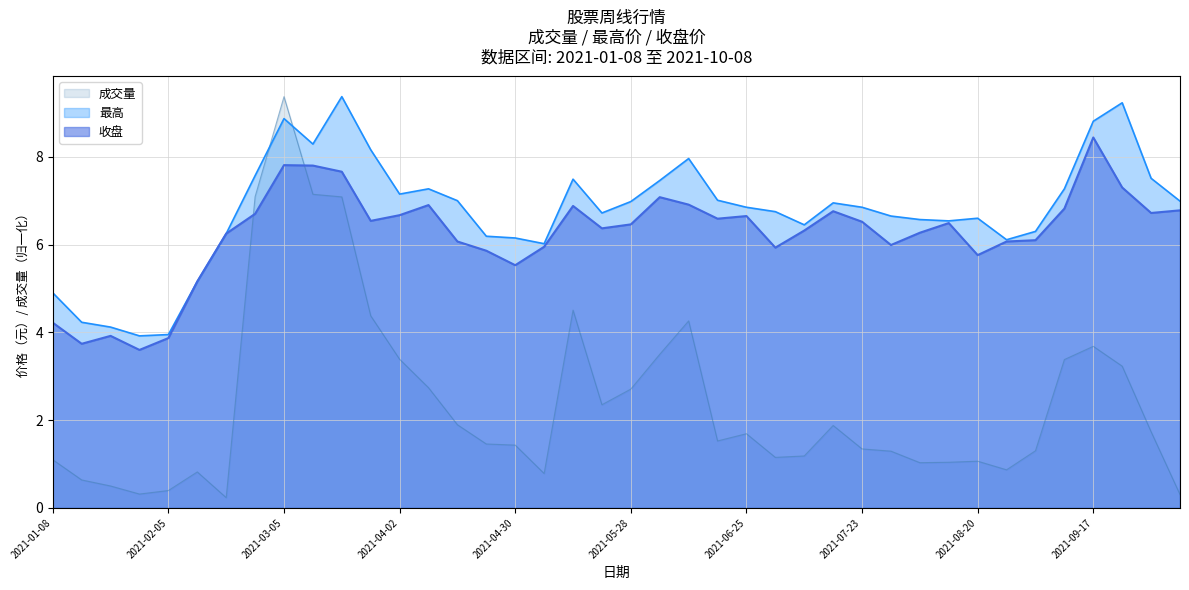

What is the sum of the 最高 values at 2021-02-05 and 2021-01-29?

7.9